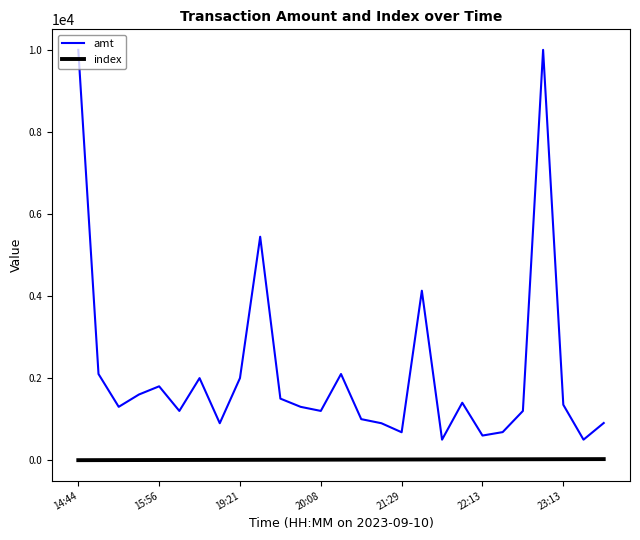

What is the maximum value shown in the chart?

10000.0